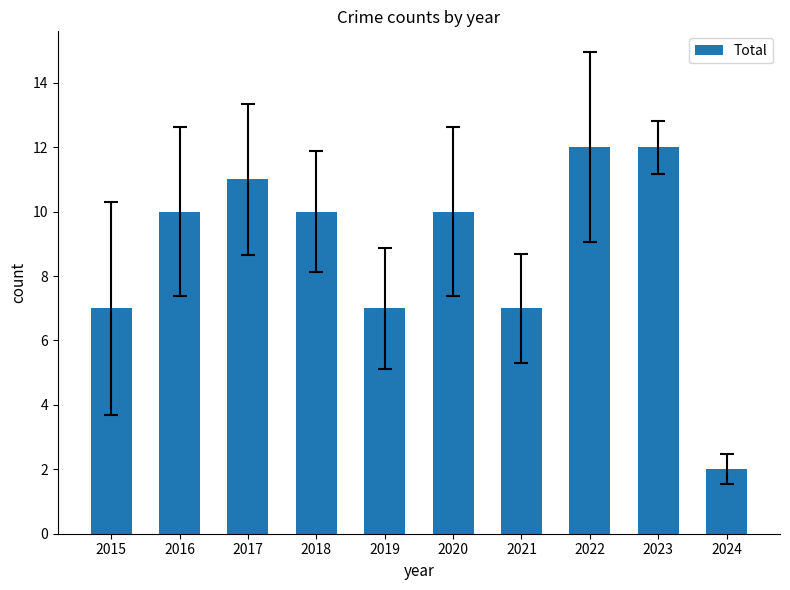

Approximately how many times larger is the value at 2023 compared to 2017?

1.1